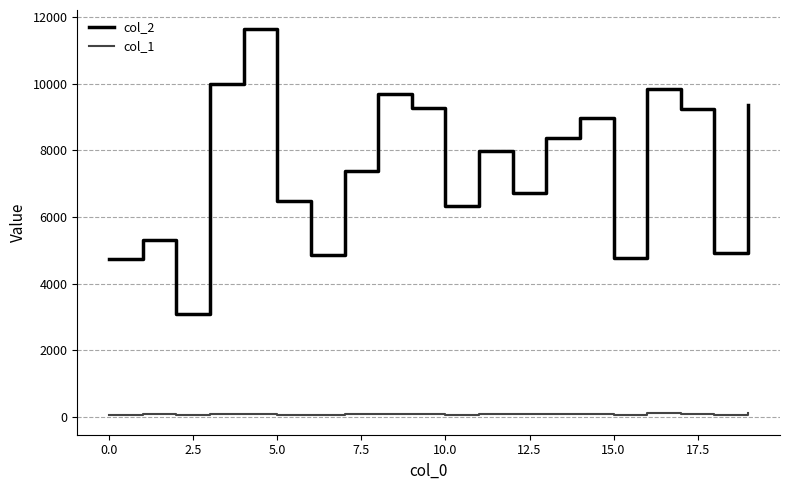

What is the smallest value displayed?

37